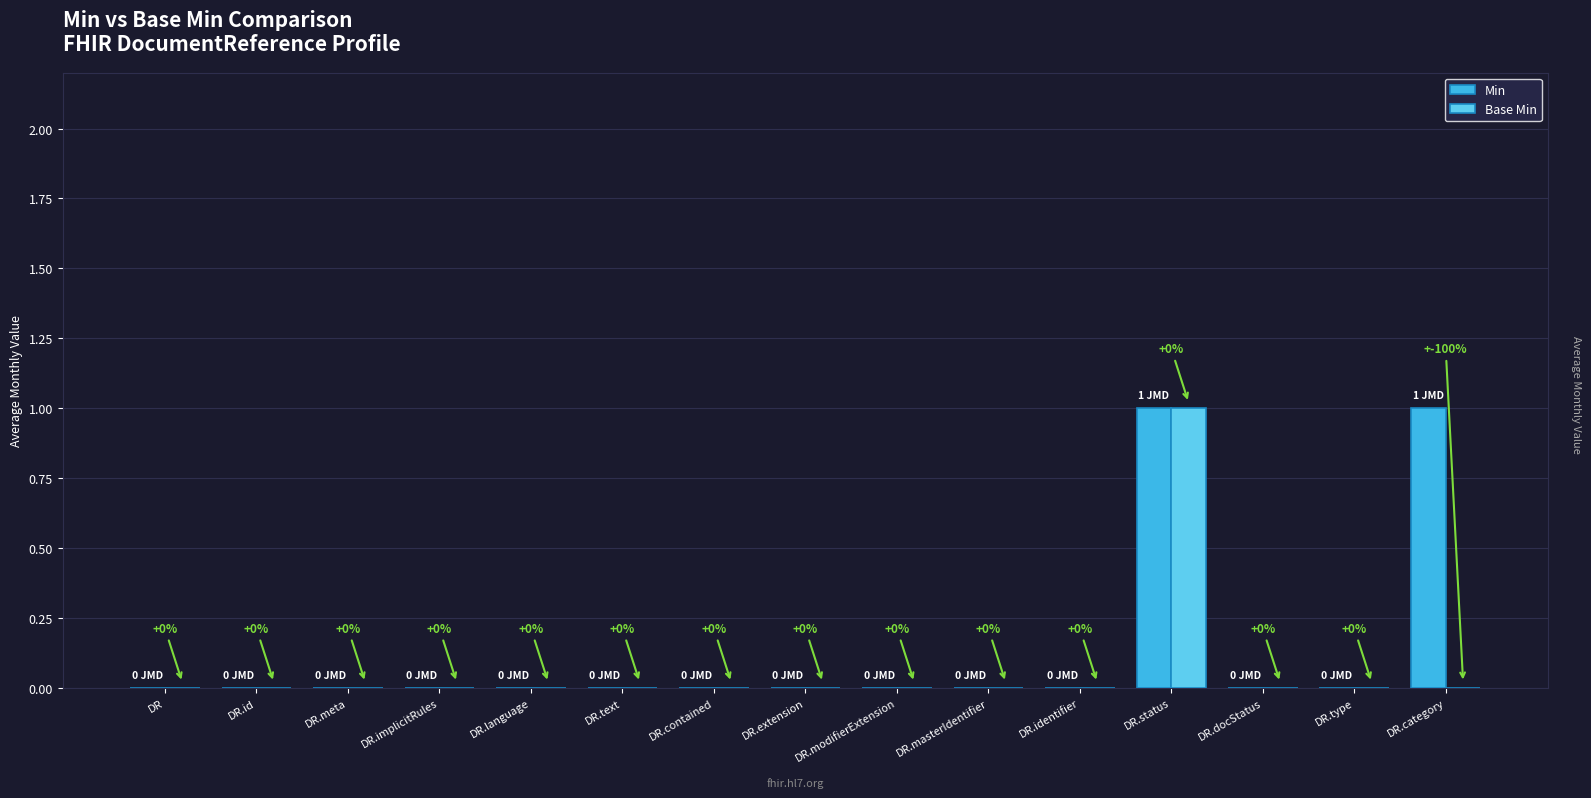

Reading left to right, extract all data points from this chart.

Min: 0	0	0	0	0	0	0	0	0	0	0	1	0	0	1
Base Min: 0	0	0	0	0	0	0	0	0	0	0	1	0	0	0